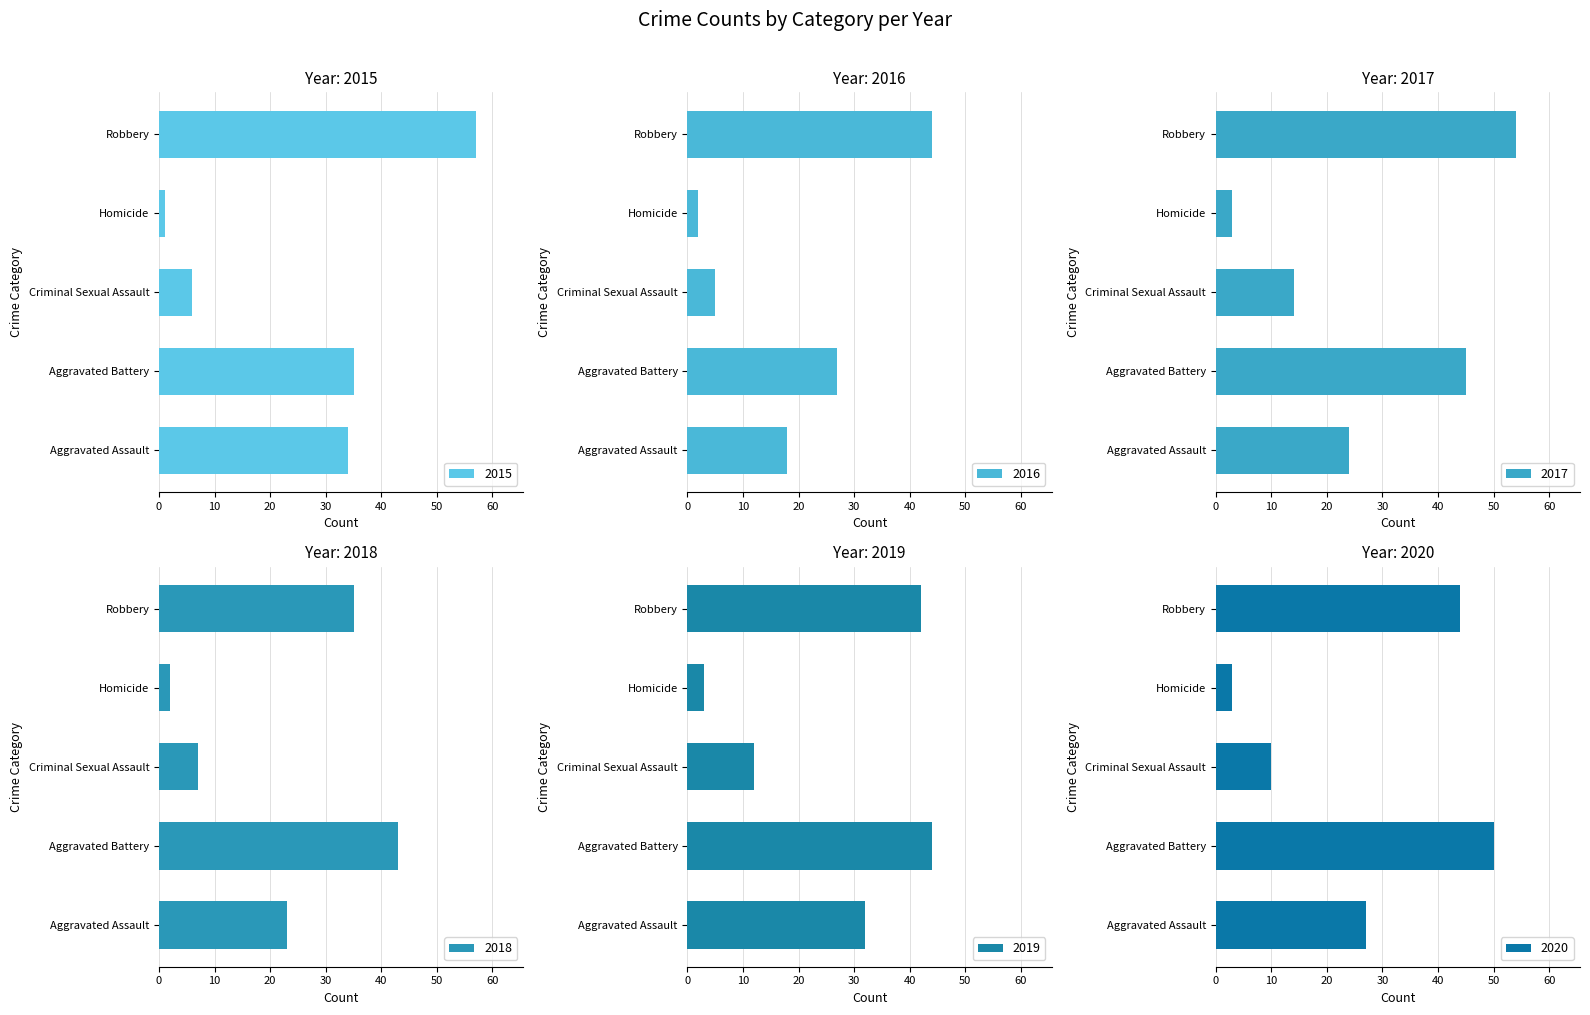

What is the label of the 1st bar from the right?

Robbery